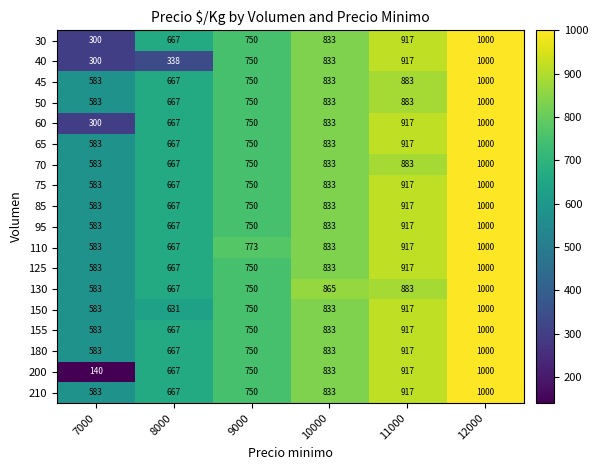

At which category is the sum across all series the highest?

12000